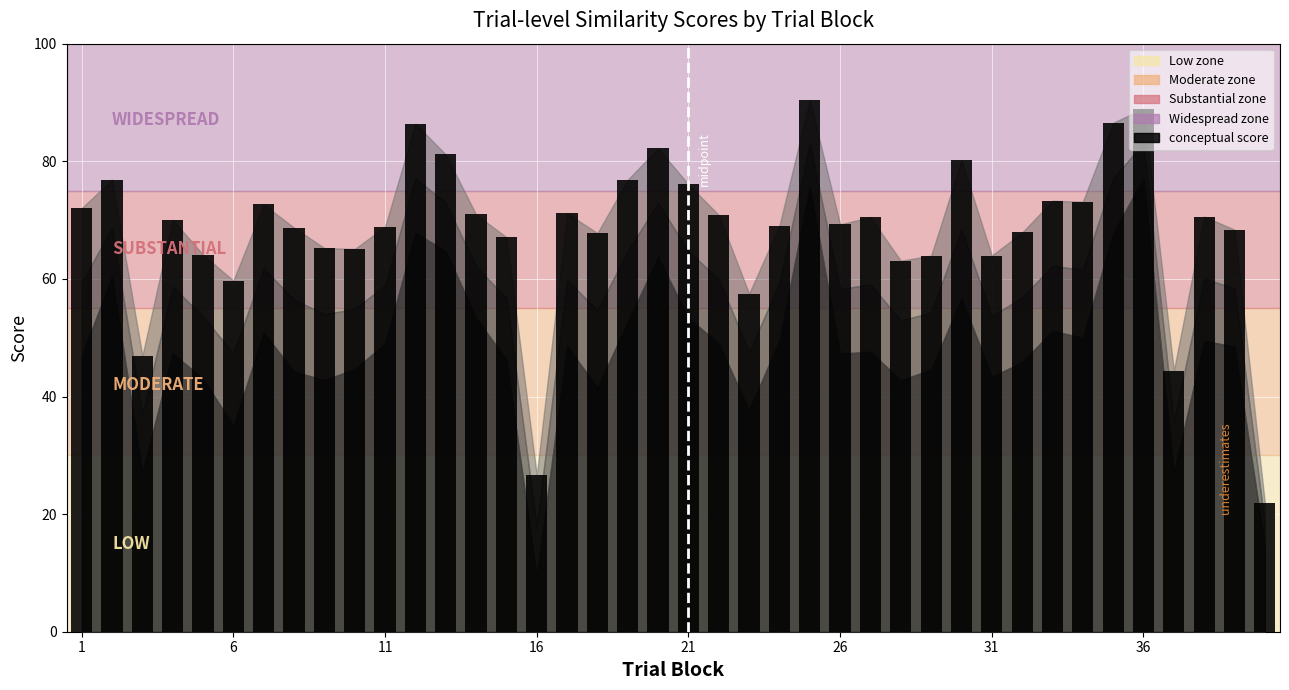

What is the sum of all values?

2730.5